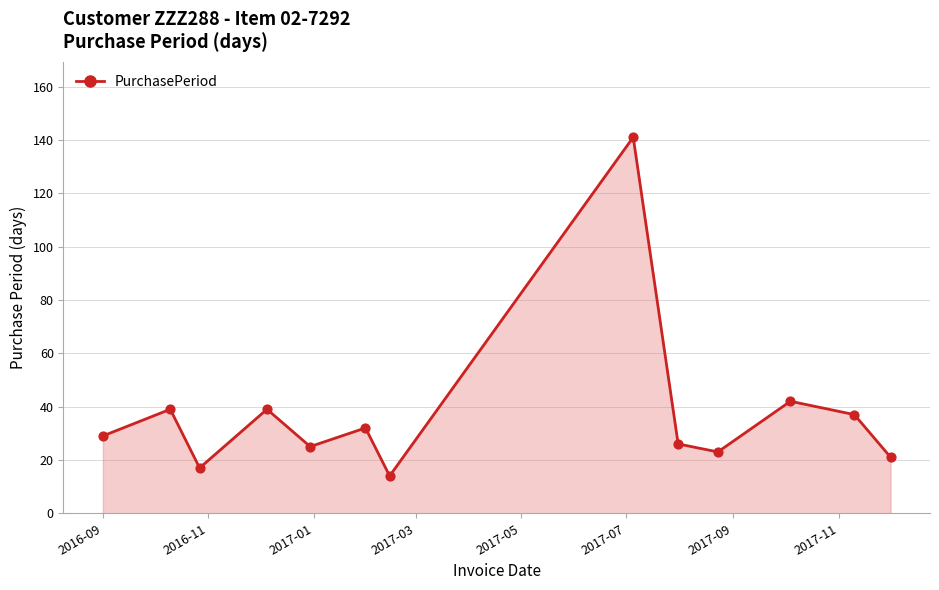

What is the maximum value shown in the chart?

141